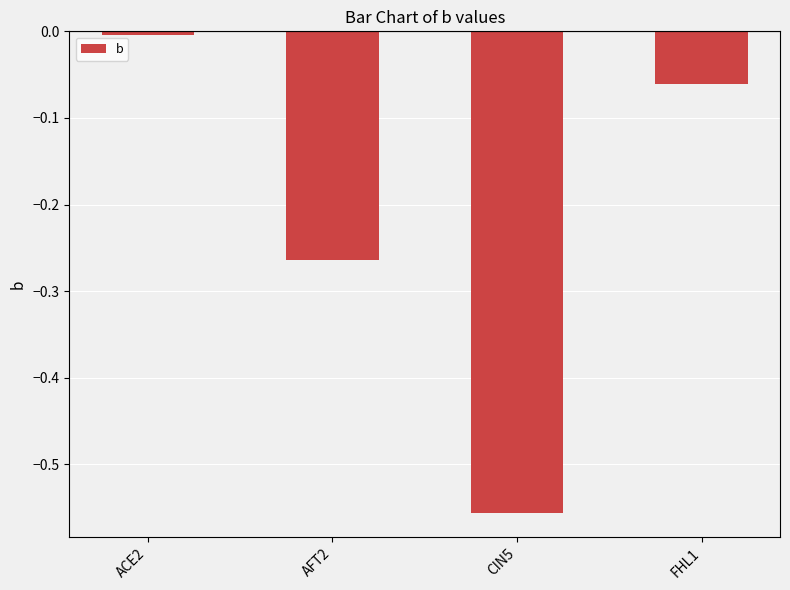

True or false: the data shows -0.2 at CIN5.

False